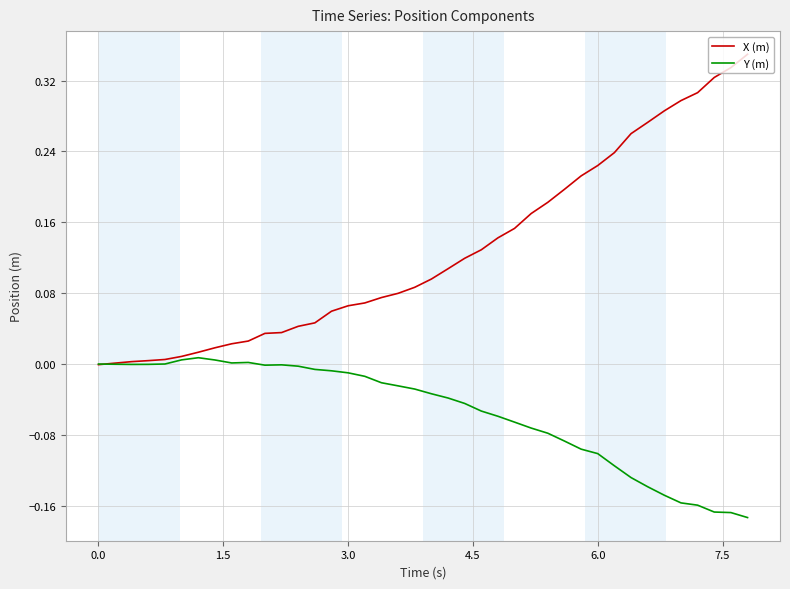

Rank the series by their maximum value, from highest to lowest.

X (m), Y (m)